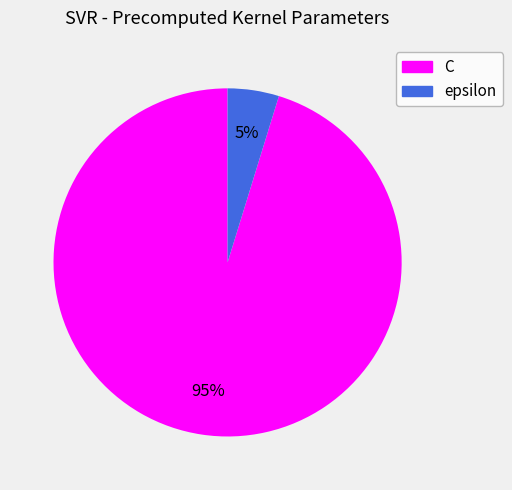

Count the number of slices in the pie.

2